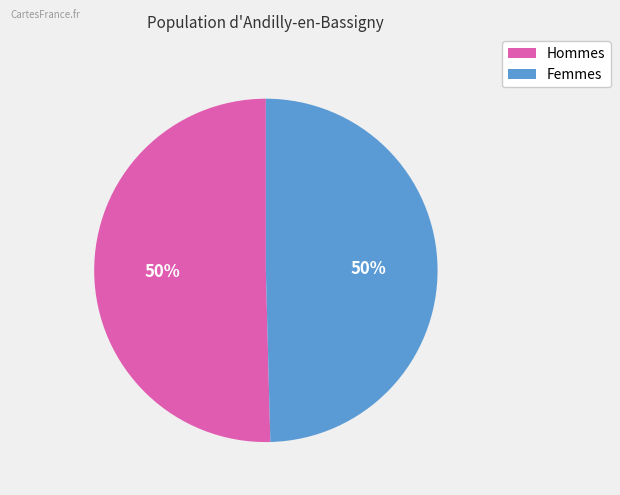

How many segments does this pie chart have?

2